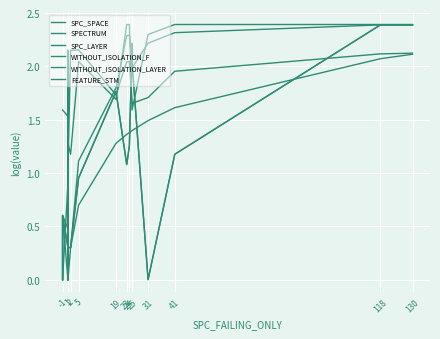

Which series has the largest range (max minus min)?

SPECTRUM